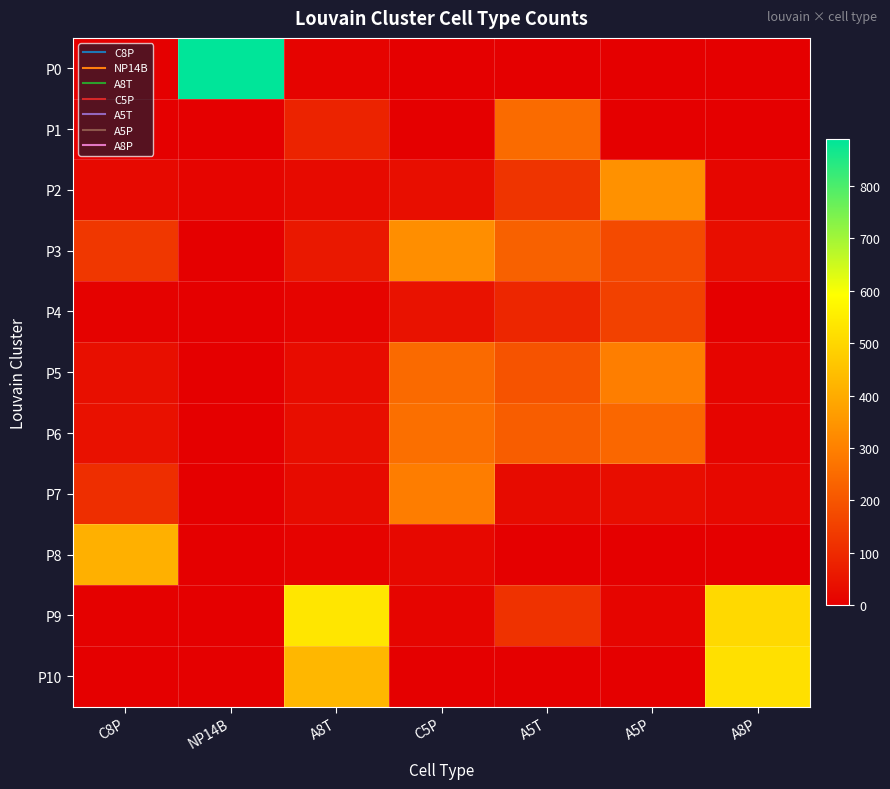

What is the total value across all series at C5P?

1250